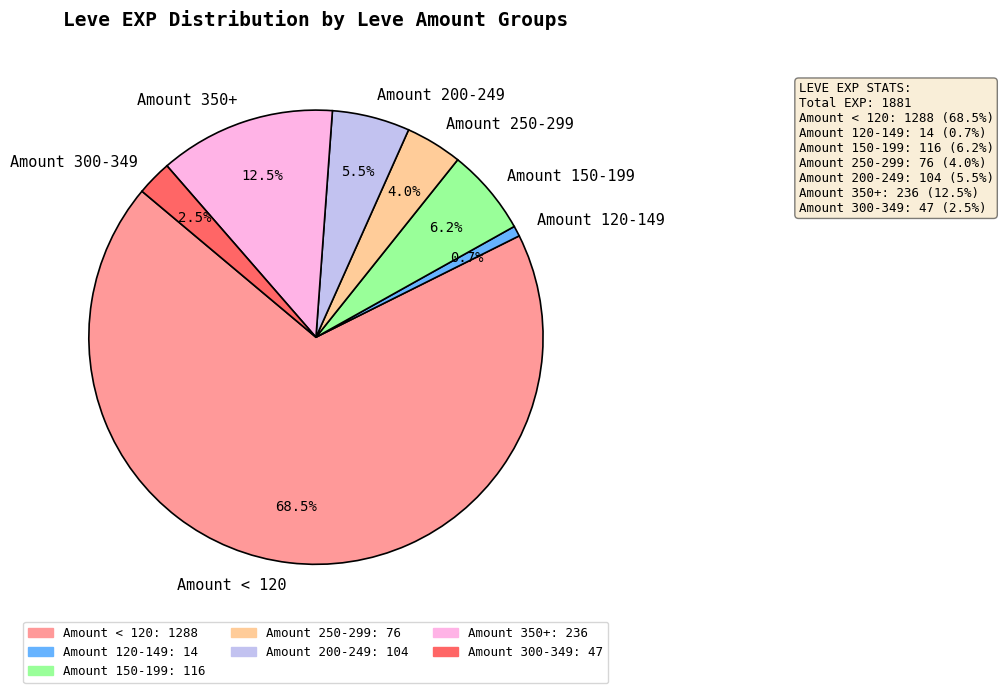

To the nearest percent, what is the average slice percentage?

14%